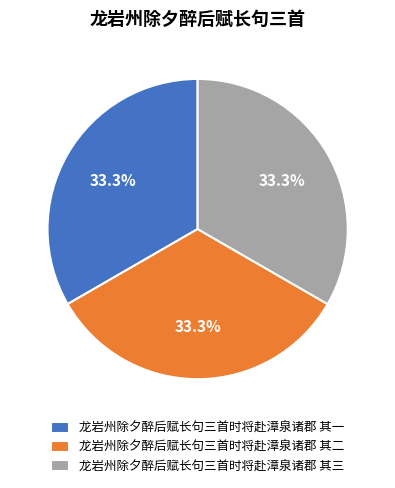

The 龙岩州除夕醉后赋长句三首时将赴漳泉诸郡 其一 slice represents 33% of the pie. True or false?

True